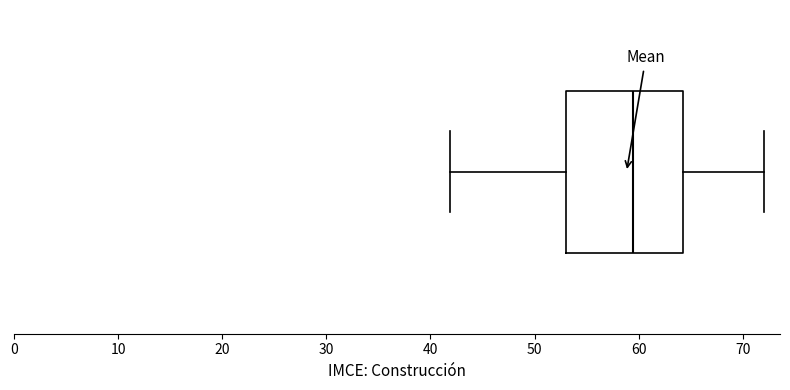

Transcribe this box plot: give where the median line is, the range the box spans, and where the two whiskers end, as read against the x-axis. The values are not printed on the chart, so give them approximately, as read against the axis.

median 59, box 53 to 64, whiskers 42 to 72